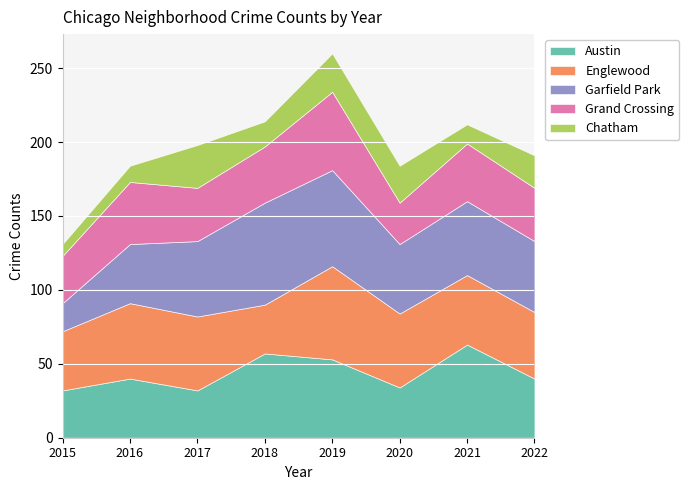

How many data points does each series have?

8